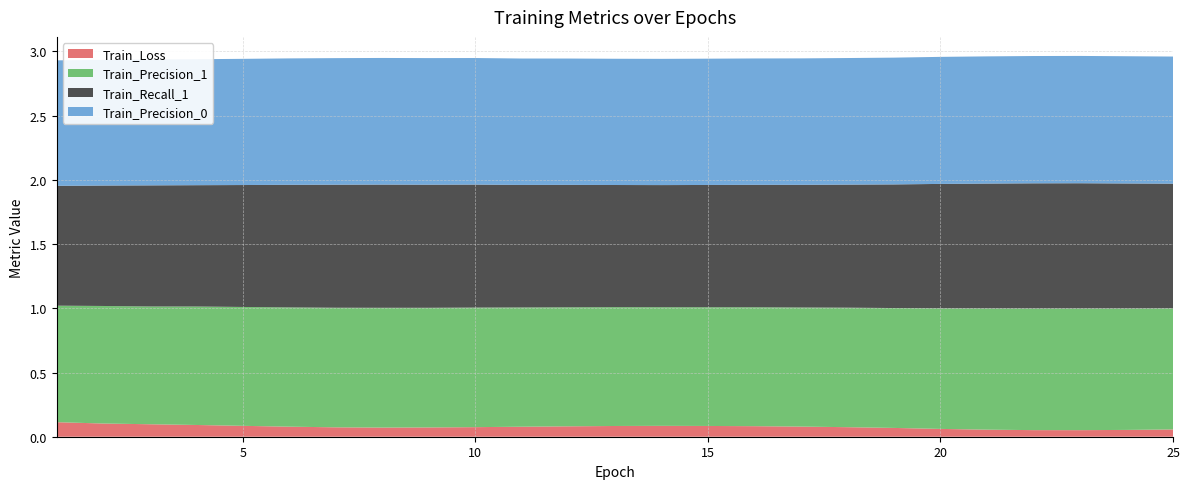

Reading left to right, list all the values displayed in this chart.

Train_Loss: 0.1	0.1	0.1	0.1	0.1	0.1	0.1	0.1	0.1	0.1	0.1	0.1	0.1	0.1	0.1	0.1	0.1	0.1	0.1	0.1	0.1	0.1	0.1	0.1	0.1
Train_Precision_1: 0.9	0.9	0.9	0.9	0.9	0.9	0.9	0.9	0.9	0.9	0.9	0.9	0.9	0.9	0.9	0.9	0.9	0.9	0.9	0.9	0.9	0.9	0.9	0.9	0.9
Train_Recall_1: 0.9	0.9	0.9	0.9	0.9	1.0	1.0	1.0	1.0	1.0	1.0	1.0	1.0	1.0	1.0	1.0	1.0	1.0	1.0	1.0	1.0	1.0	1.0	1.0	1.0
Train_Precision_0: 1.0	1.0	1.0	1.0	1.0	1.0	1.0	1.0	1.0	1.0	1.0	1.0	1.0	1.0	1.0	1.0	1.0	1.0	1.0	1.0	1.0	1.0	1.0	1.0	1.0